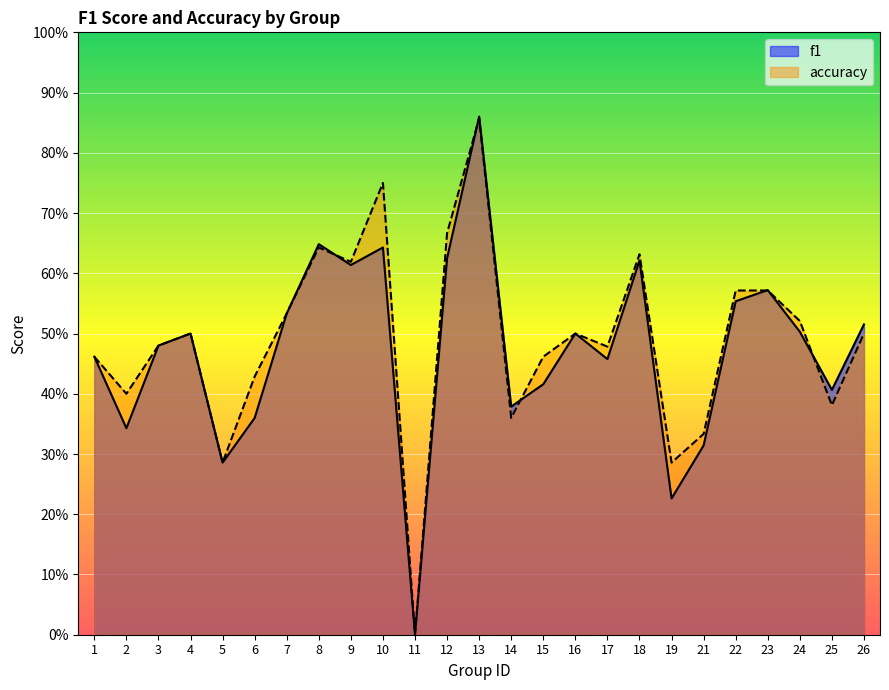

Reading right to left, transcribe all the data shown in this chart.

f1: 0.5	0.4	0.5	0.6	0.6	0.3	0.2	0.6	0.5	0.5	0.4	0.4	0.9	0.6	0.0	0.6	0.6	0.6	0.5	0.4	0.3	0.5	0.5	0.3	0.5
accuracy: 0.5	0.4	0.5	0.6	0.6	0.3	0.3	0.6	0.5	0.5	0.5	0.4	0.9	0.7	0.0	0.8	0.6	0.6	0.5	0.4	0.3	0.5	0.5	0.4	0.5